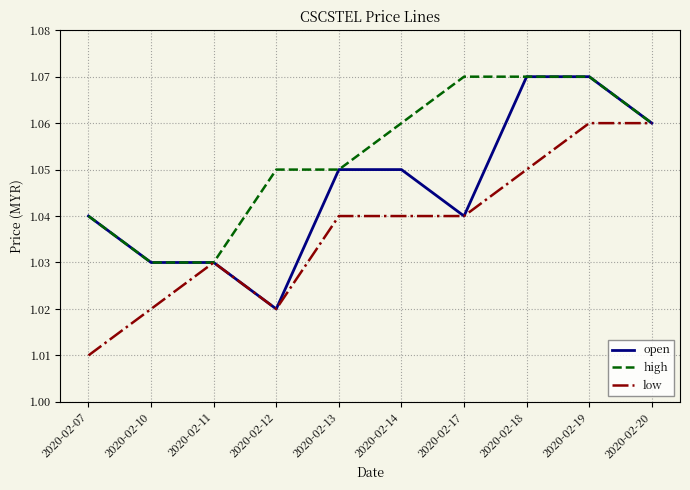

What is the total value across all series at 2020-02-20?

3.2